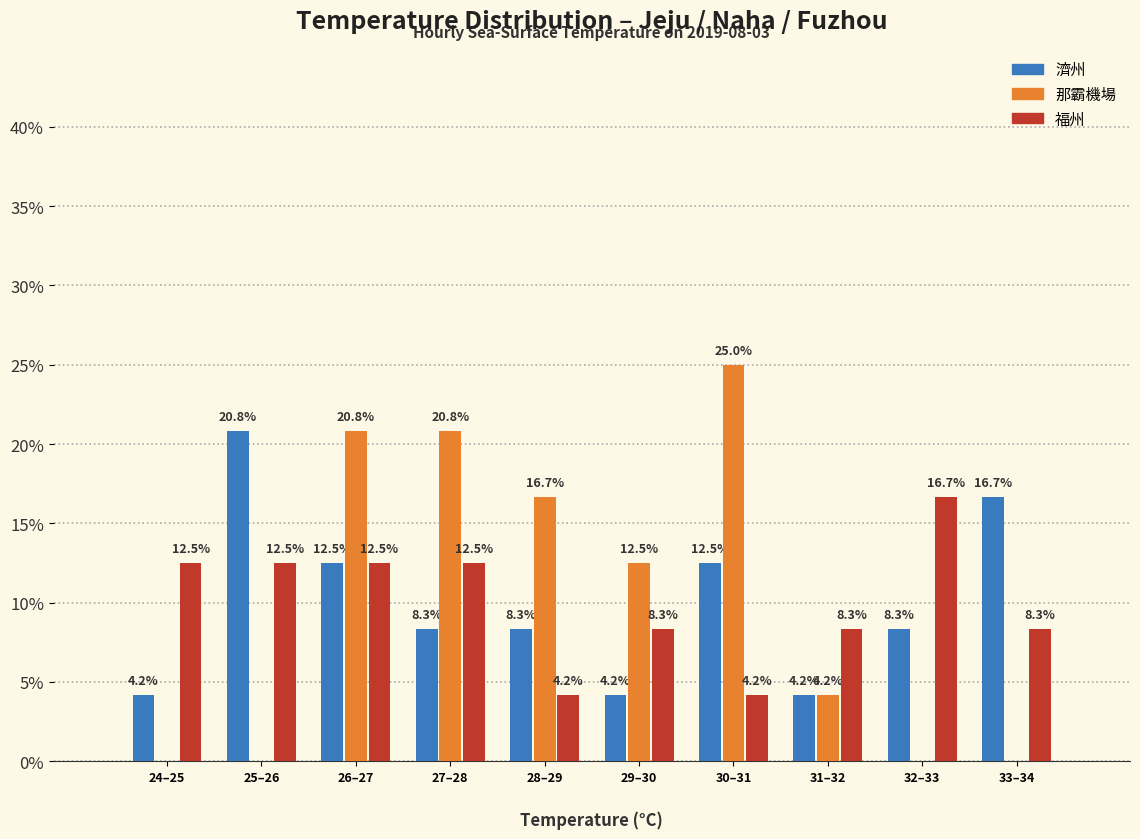

Reading right to left, list all the values displayed in this chart.

濟州: 33–34=16.7	32–33=8.3	31–32=4.2	30–31=12.5	29–30=4.2	28–29=8.3	27–28=8.3	26–27=12.5	25–26=20.8	24–25=4.2
那霸機場: 33–34=0.0	32–33=0.0	31–32=4.2	30–31=25.0	29–30=12.5	28–29=16.7	27–28=20.8	26–27=20.8	25–26=0.0	24–25=0.0
福州: 33–34=8.3	32–33=16.7	31–32=8.3	30–31=4.2	29–30=8.3	28–29=4.2	27–28=12.5	26–27=12.5	25–26=12.5	24–25=12.5